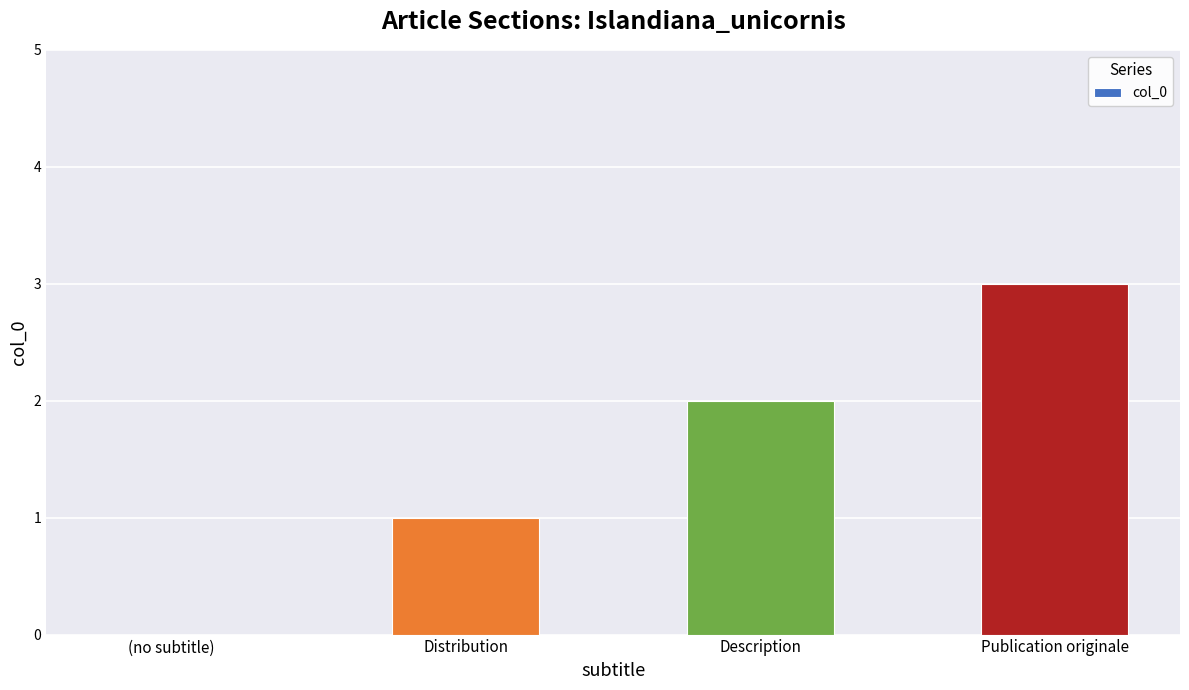

Reading right to left, list all the values displayed in this chart.

Publication originale=3	Description=2	Distribution=1	(no subtitle)=0